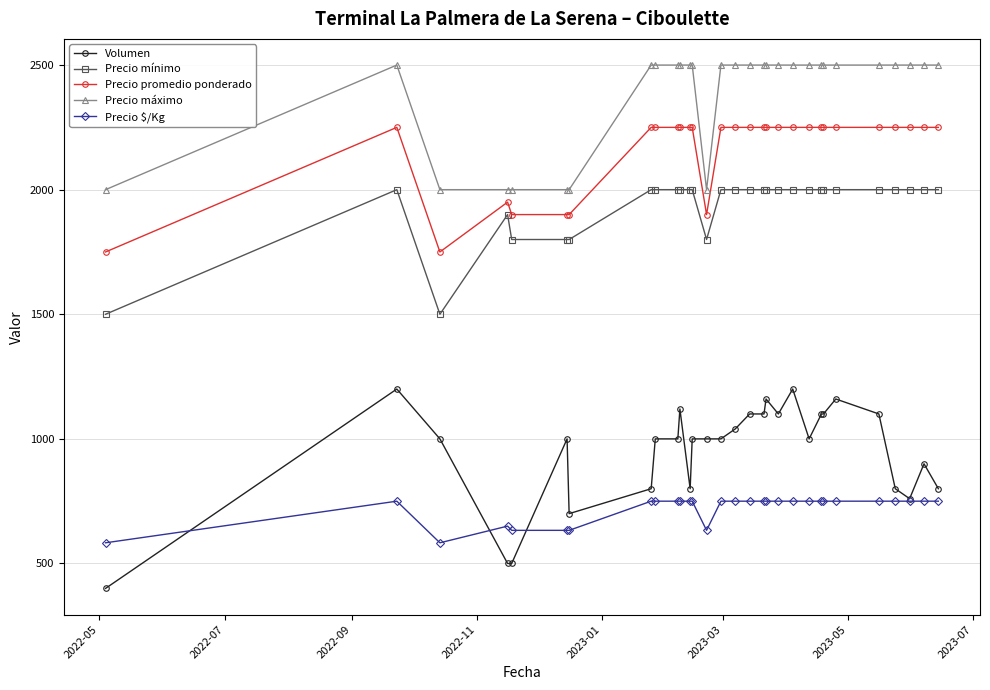

What is the difference between the second highest and second lowest values in the Precio mínimo series?

500